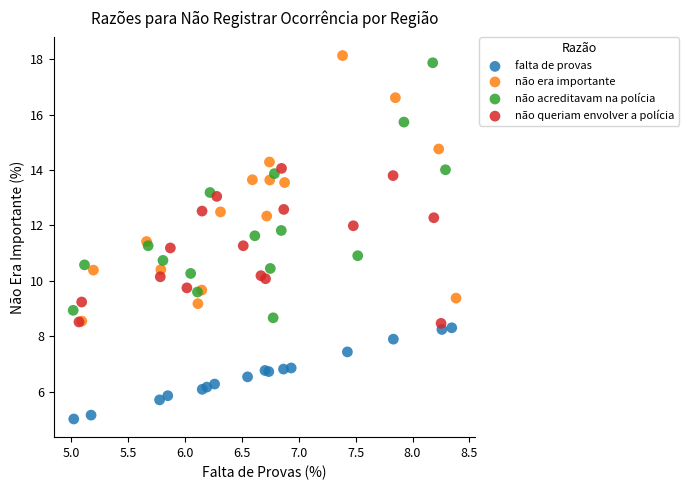

Which series contains the highest Y value?

não era importante